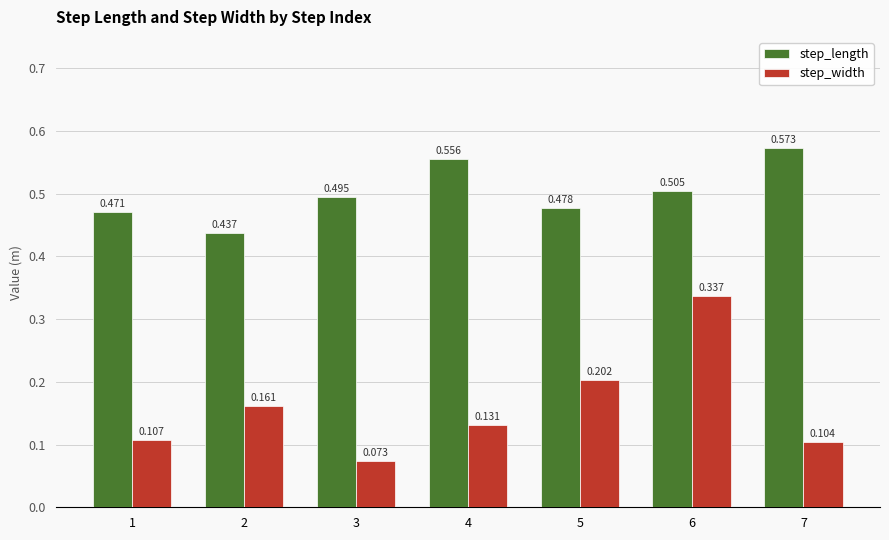

List the series in order of their peak value, lowest first.

step_width, step_length